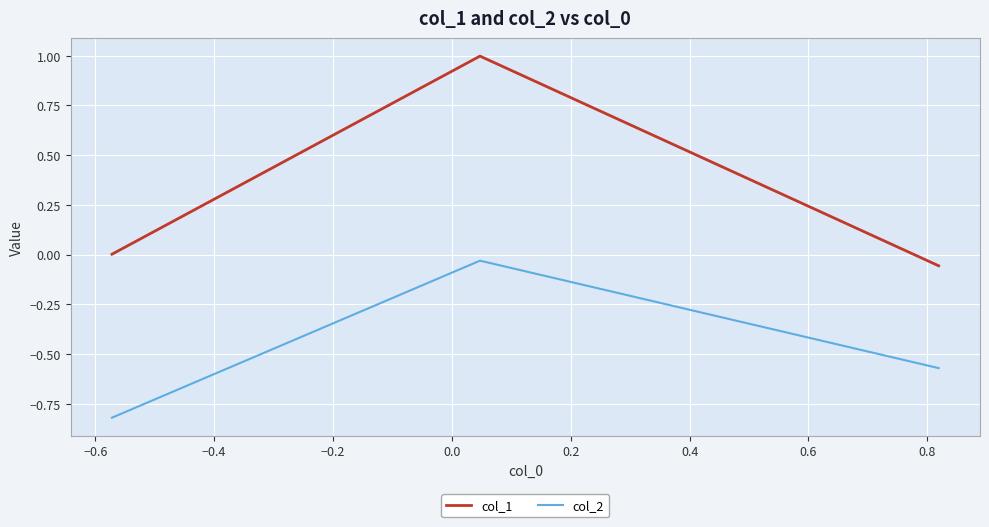

Which series has the largest total across all categories?

col_1